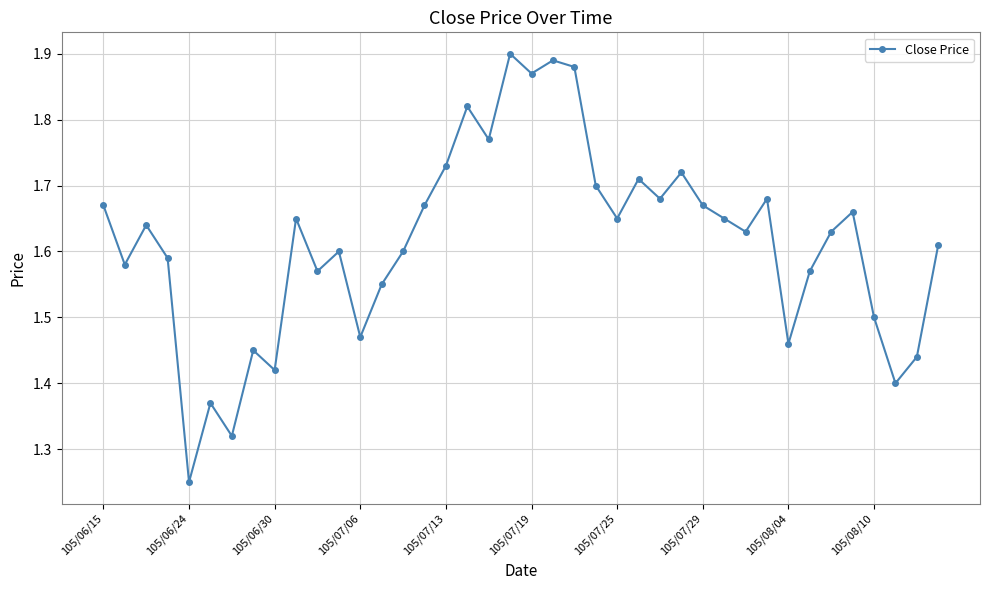

How many points are higher than both their immediate neighbors (excluding endpoints)?

12